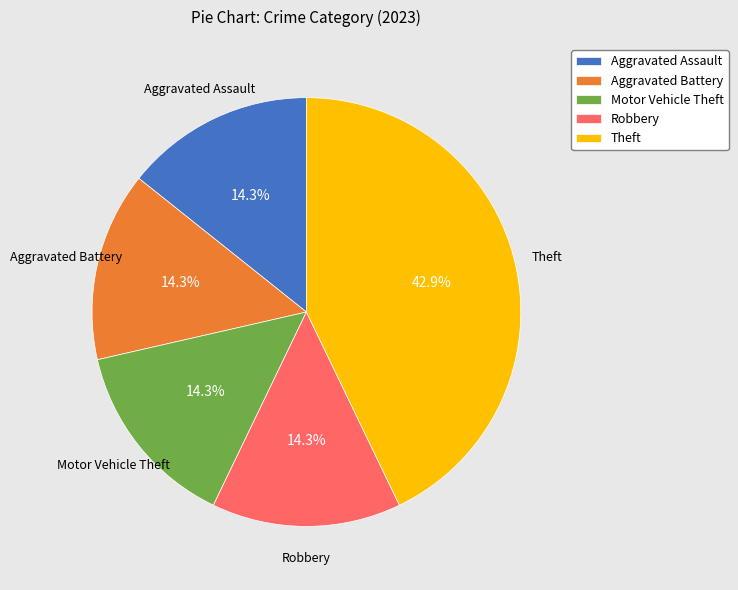

Which category has the biggest portion of the pie?

Theft